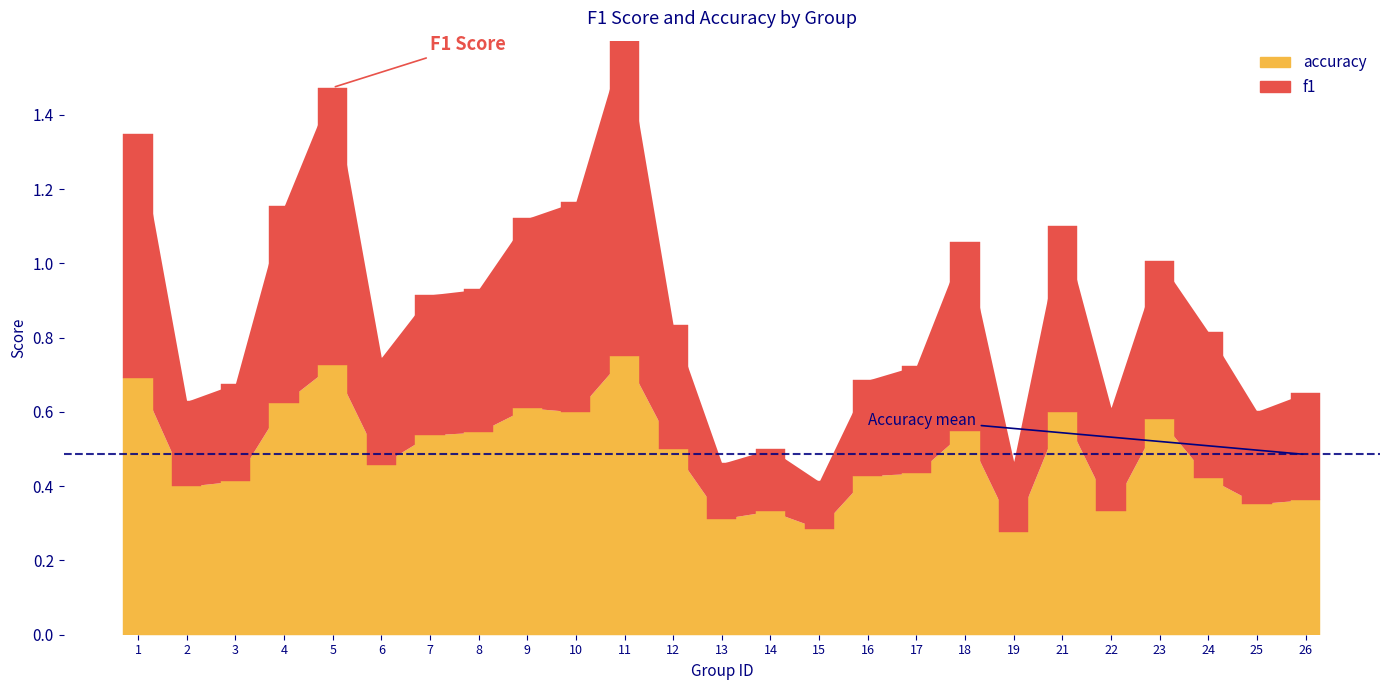

Between 25 and 23, which is larger?

23